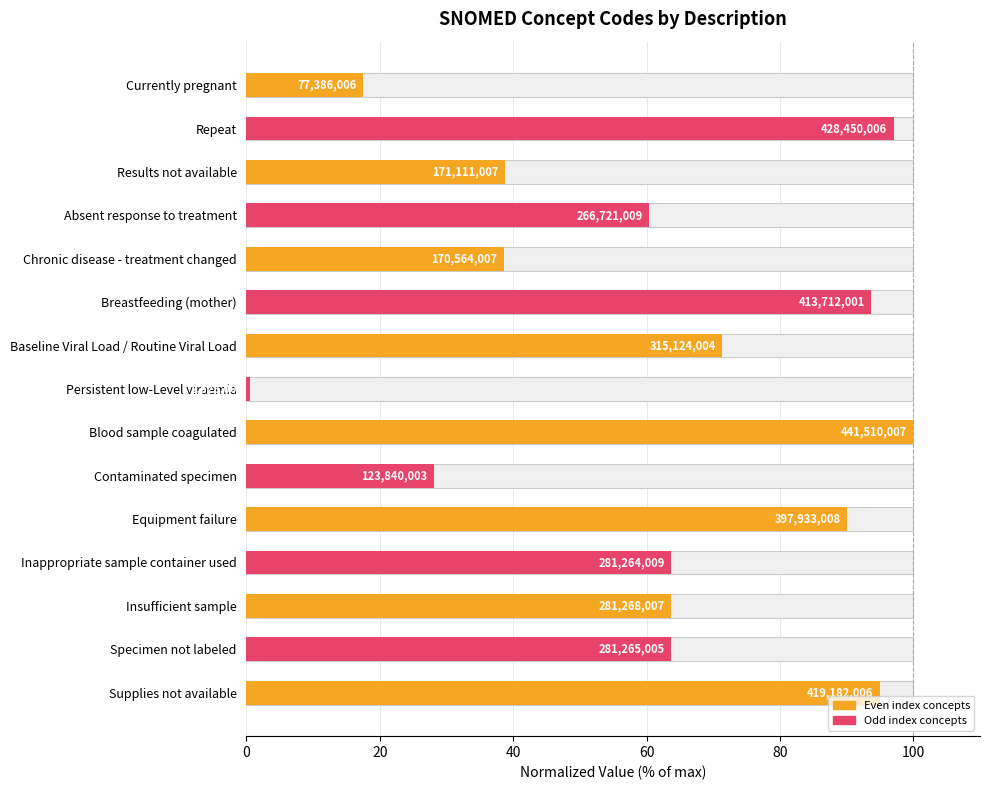

Which category has the lowest value across all series?

Persistent low-Level viraemia